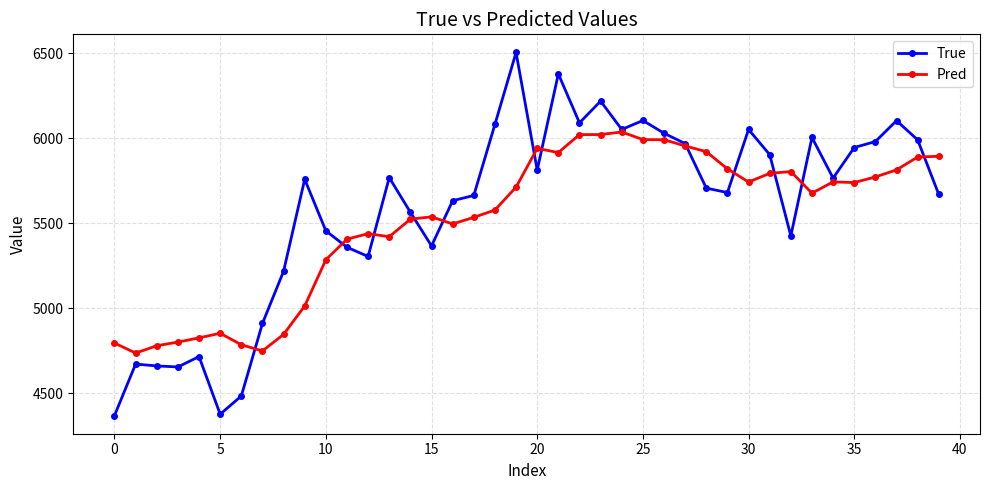

What is the minimum value shown in the chart?

4369.0